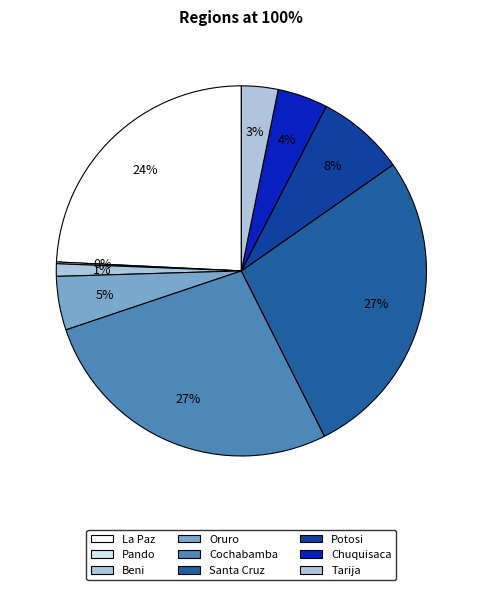

Is there a majority slice in this chart?

No